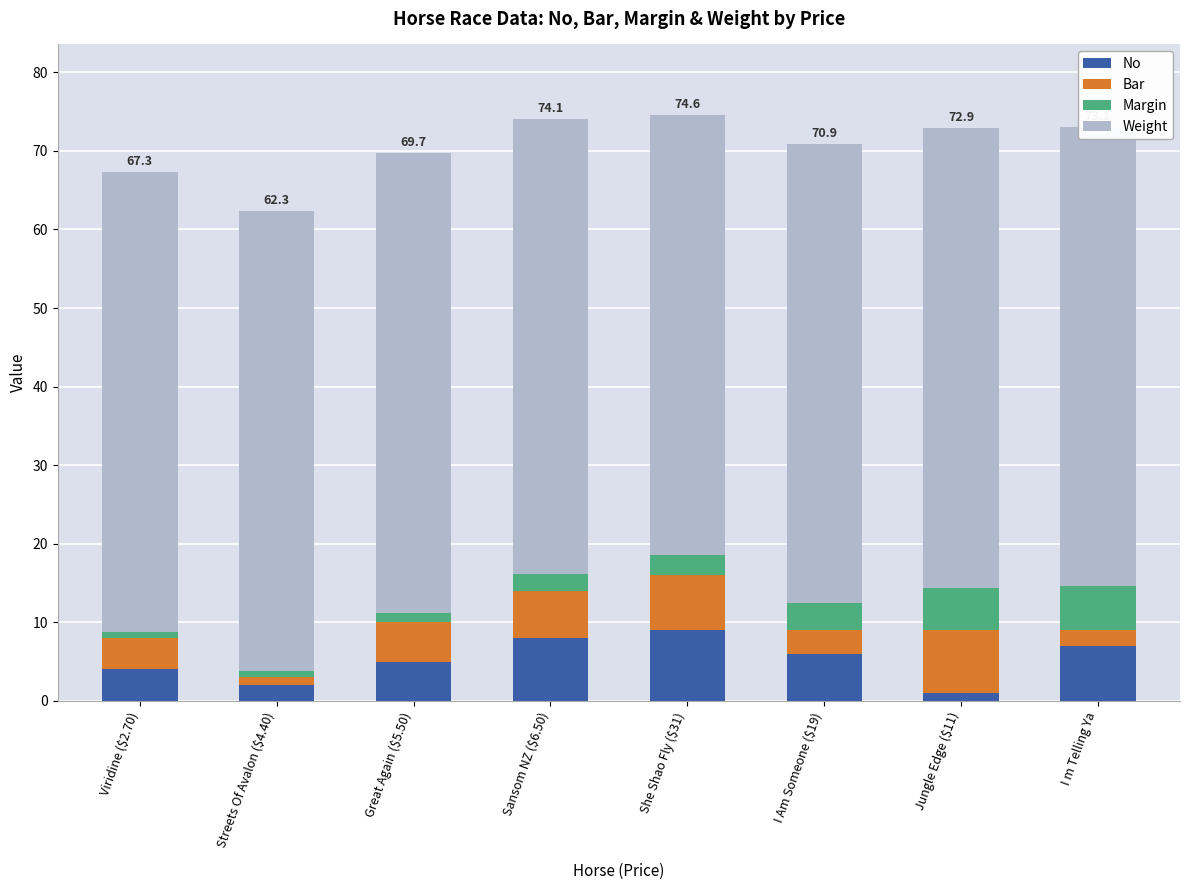

Reading left to right, extract all data points from this chart.

No: Viridine ($2.70)=4.0	Streets Of Avalon ($4.40)=2.0	Great Again ($5.50)=5.0	Sansom NZ ($6.50)=8.0	She Shao Fly ($31)=9.0	I Am Someone ($19)=6.0	Jungle Edge ($11)=1.0	I m Telling Ya=7.0
Bar: Viridine ($2.70)=4.0	Streets Of Avalon ($4.40)=1.0	Great Again ($5.50)=5.0	Sansom NZ ($6.50)=6.0	She Shao Fly ($31)=7.0	I Am Someone ($19)=3.0	Jungle Edge ($11)=8.0	I m Telling Ya=2.0
Margin: Viridine ($2.70)=0.8	Streets Of Avalon ($4.40)=0.8	Great Again ($5.50)=1.2	Sansom NZ ($6.50)=2.1	She Shao Fly ($31)=2.6	I Am Someone ($19)=3.4	Jungle Edge ($11)=5.4	I m Telling Ya=5.6
Weight: Viridine ($2.70)=58.5	Streets Of Avalon ($4.40)=58.5	Great Again ($5.50)=58.5	Sansom NZ ($6.50)=58.0	She Shao Fly ($31)=56.0	I Am Someone ($19)=58.5	Jungle Edge ($11)=58.5	I m Telling Ya=58.5